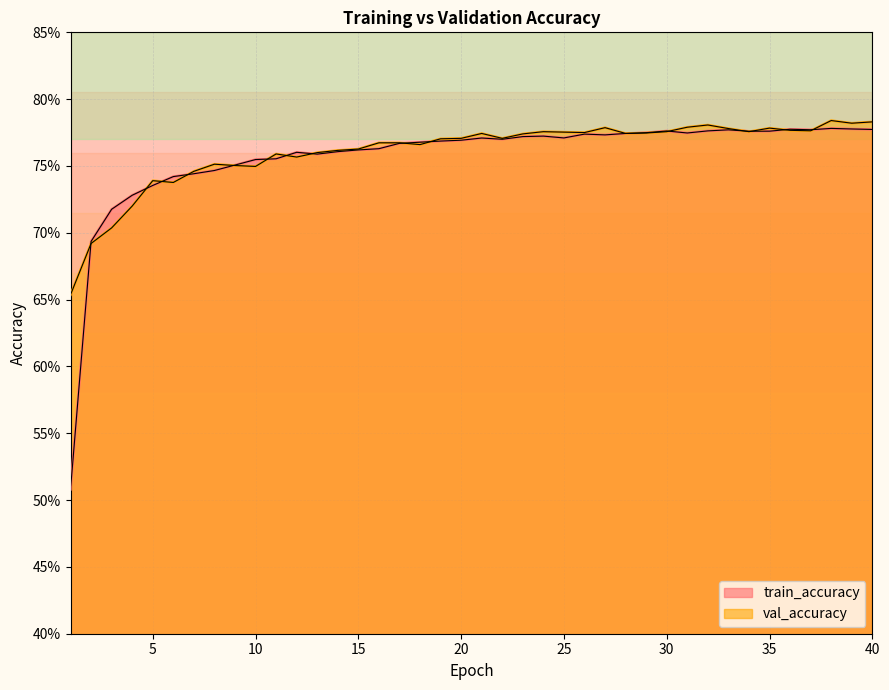

What is the sum of all train_accuracy values?

30.3